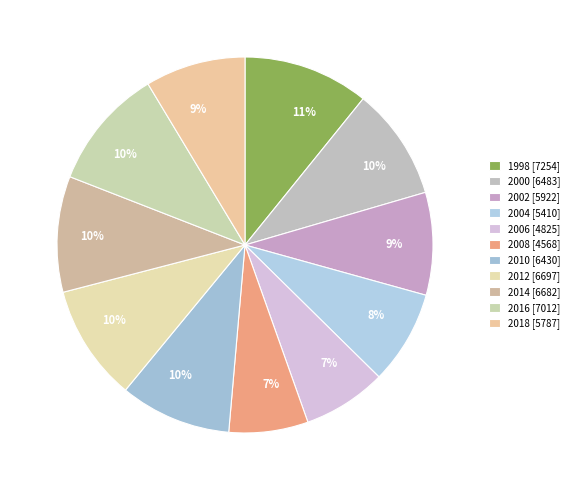

How many segments does this pie chart have?

11